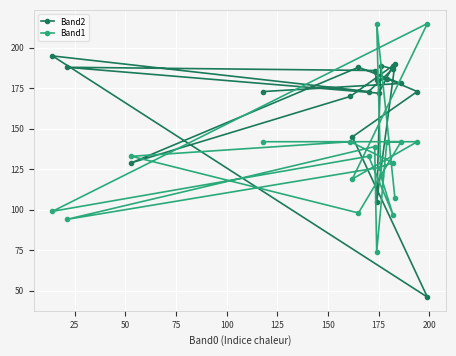

What position from the right is 175?

7